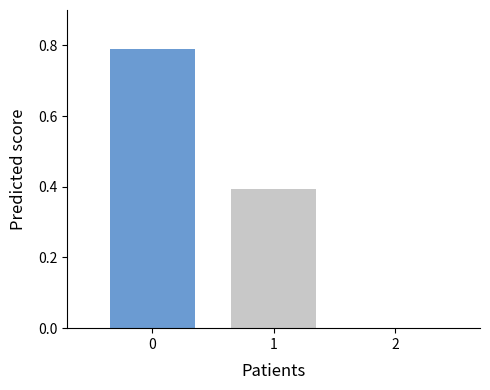

Is it true that the value at 1 is 0.4?

True